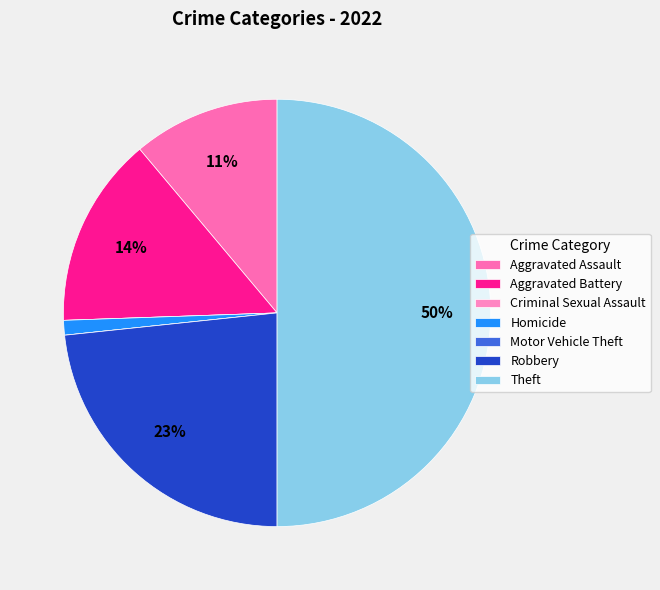

Is there any slice that represents more than half of the pie?

No